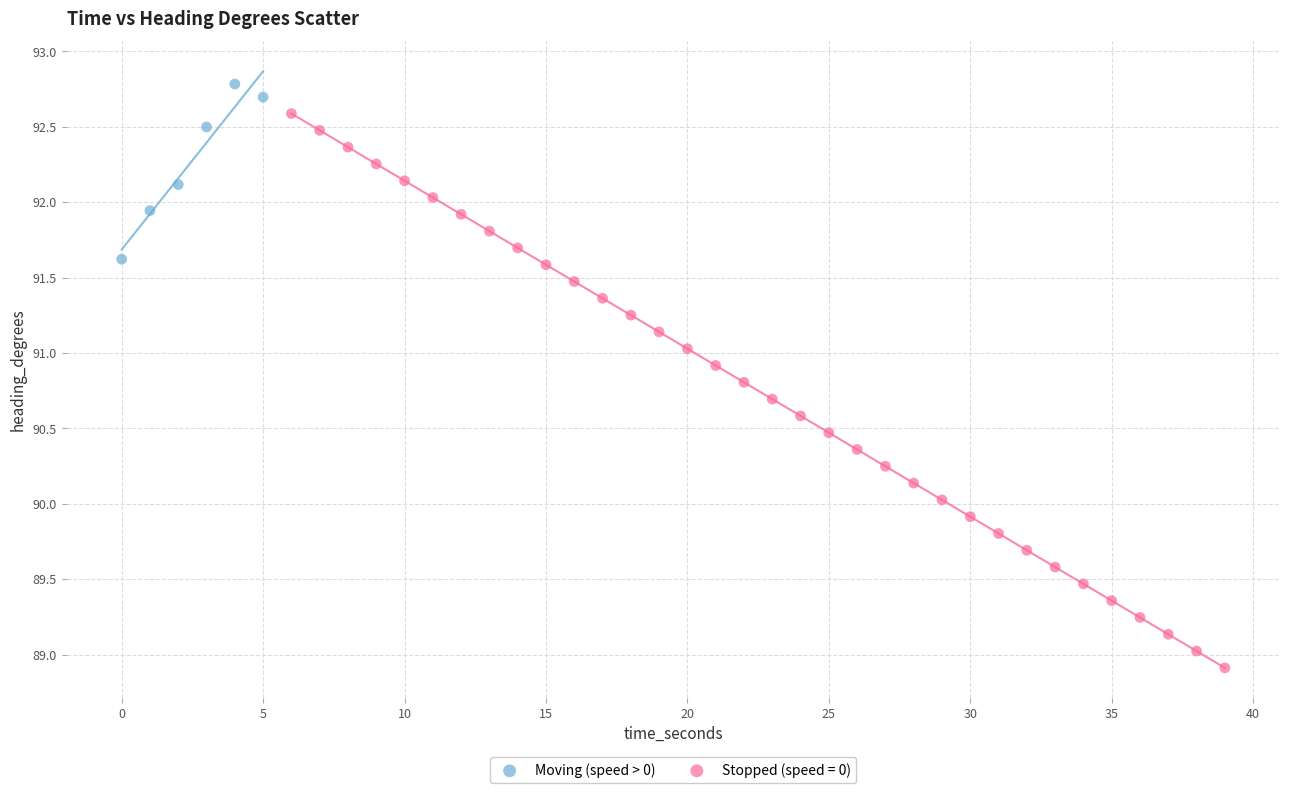

Which series reaches the maximum Y coordinate?

Moving (speed > 0)